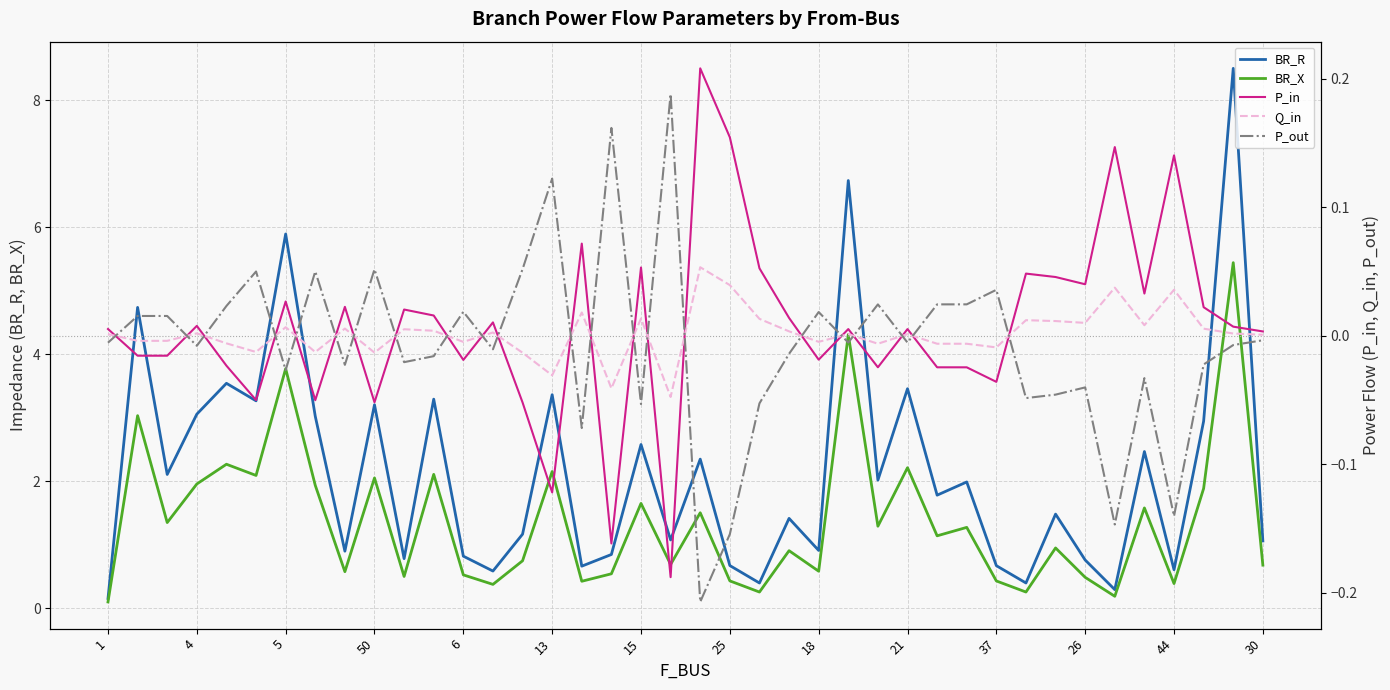

What is the highest value of the BR_X series?

5.4